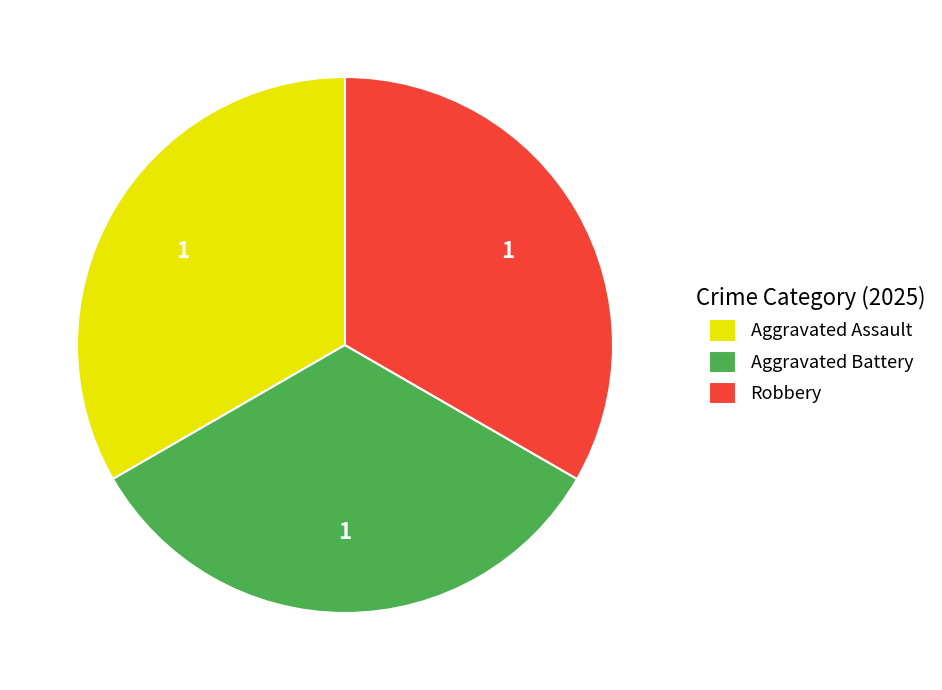

Is there a majority slice in this chart?

No